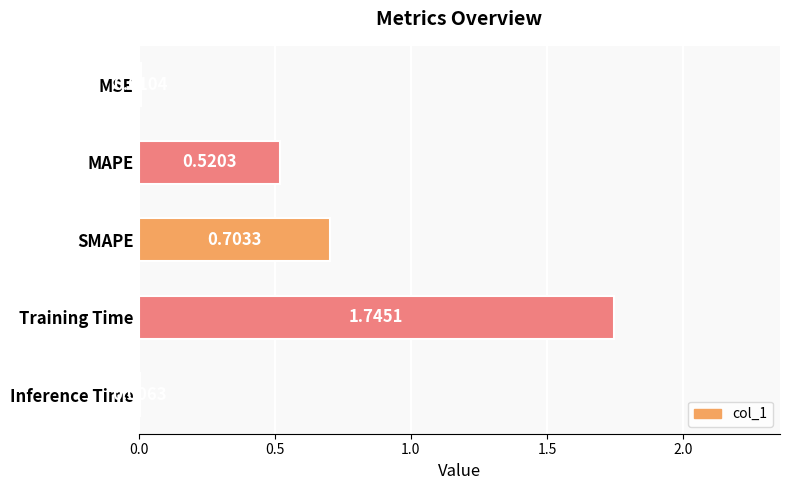

Between Training Time and Inference Time, which is larger?

Training Time